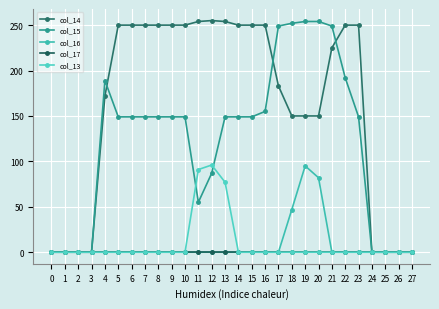

Which series has the largest total across all categories?

col_14